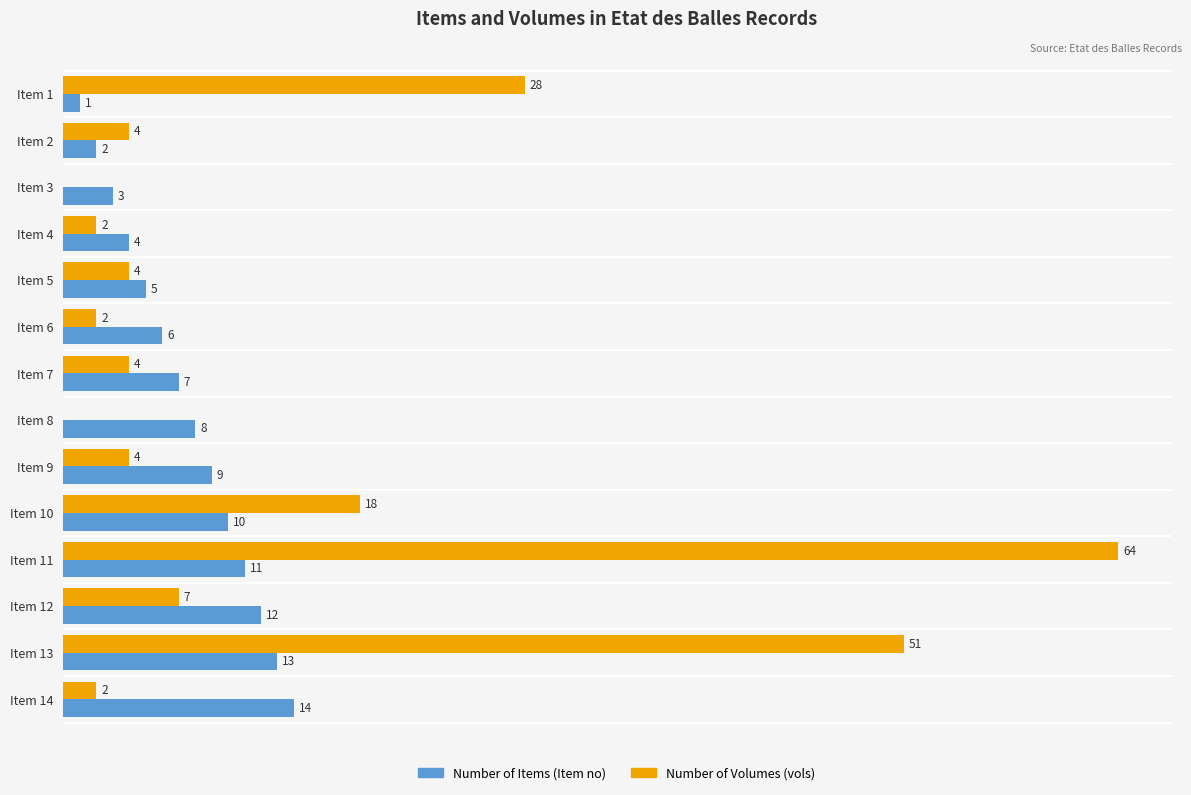

Which series changed the most between Item 3 and Item 4?

Number of Volumes (vols)